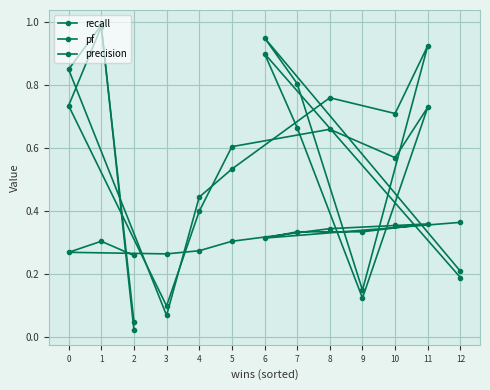

List the series in order of their peak value, highest first.

recall, pf, precision